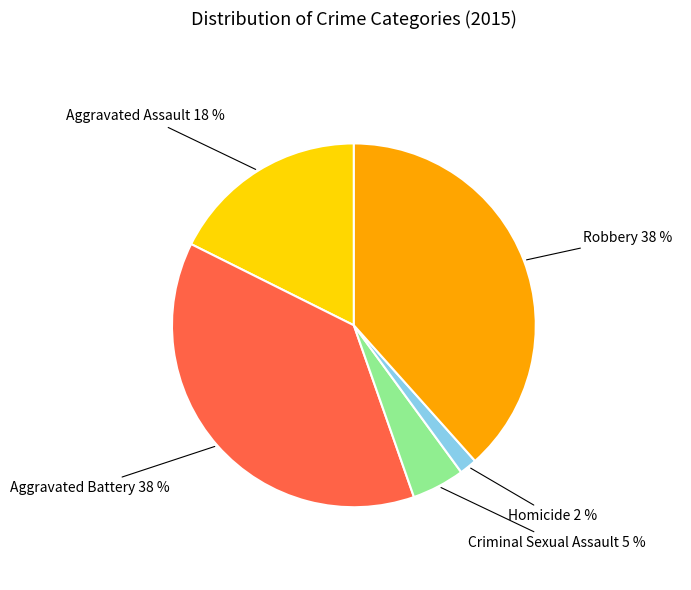

Is there a majority slice in this chart?

No